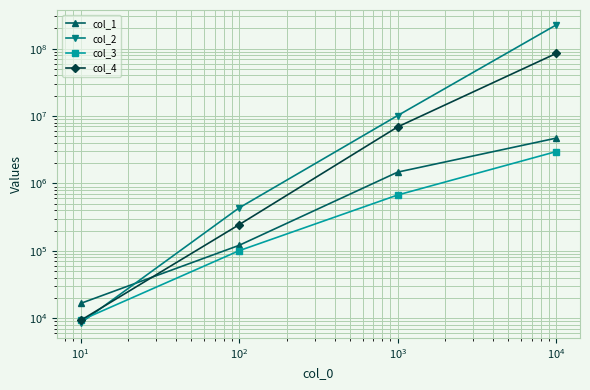

How many data points in col_4 are less than 6907200?

2